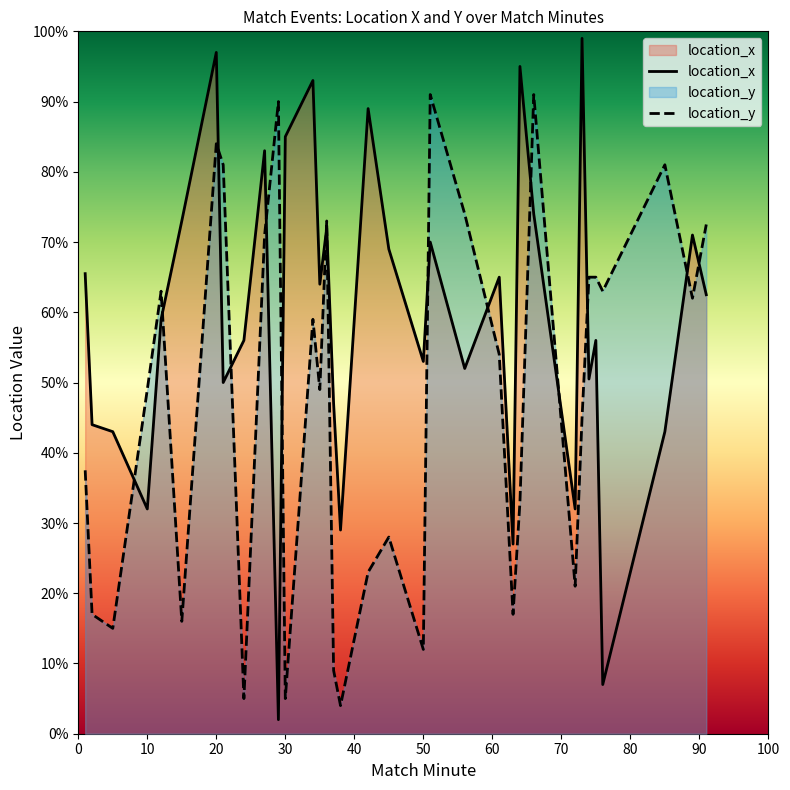

How many distinct data groups are displayed?

2